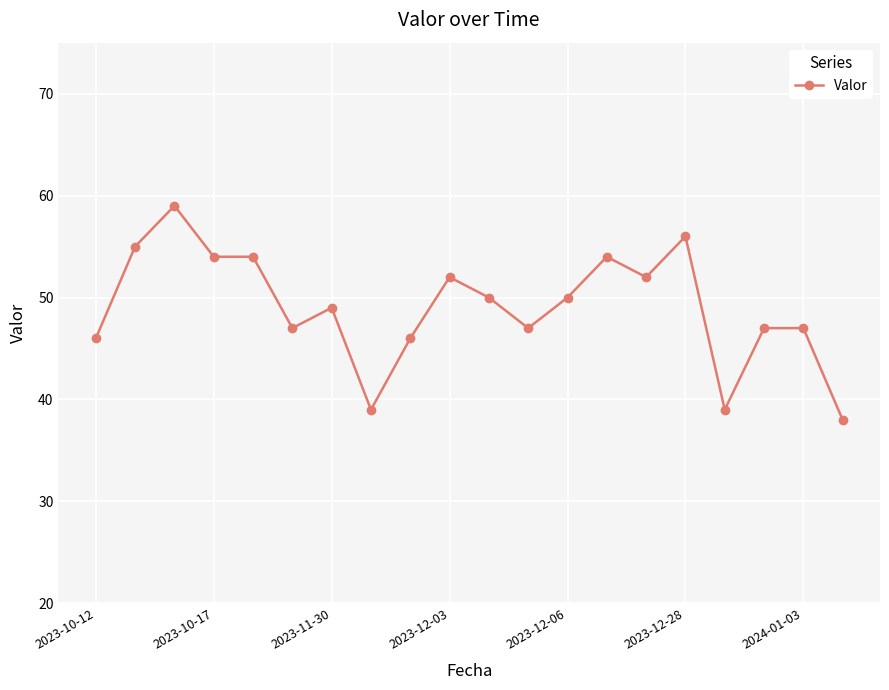

What is the difference between the maximum and minimum values?

21